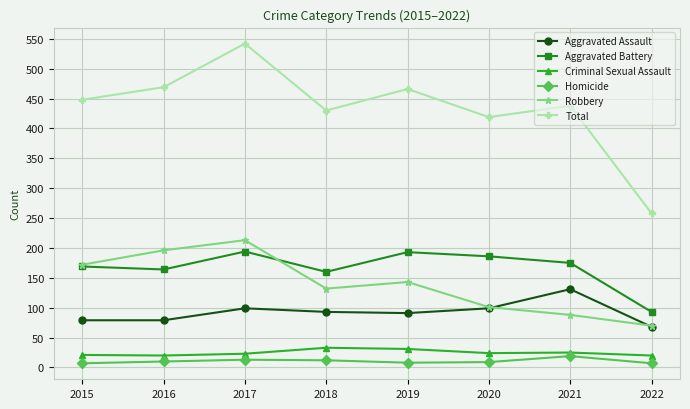

Between 2016 and 2017, which series saw the biggest shift?

Total